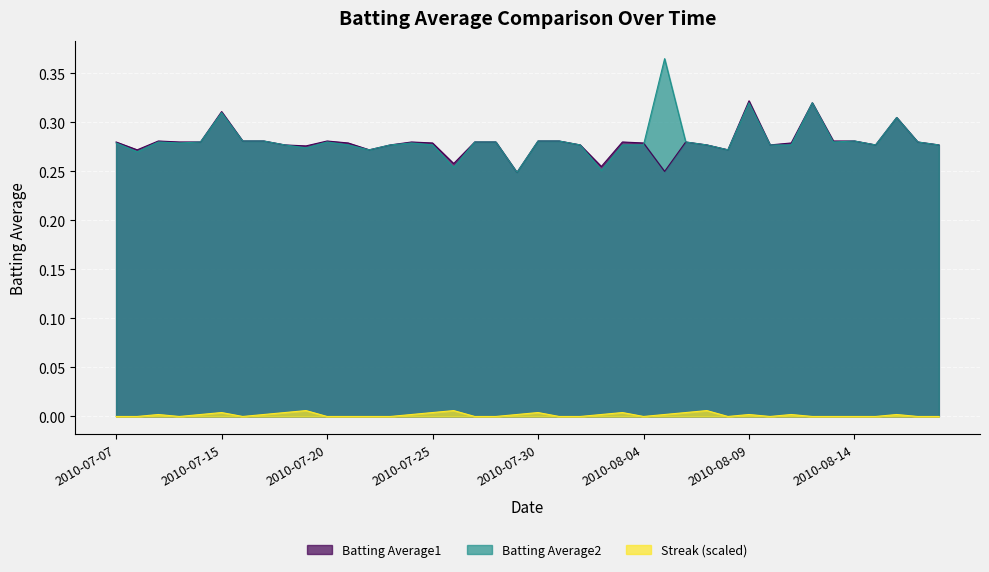

At 2010-08-11, list the series in order from smallest to largest.

Streak (scaled), Batting Average2, Batting Average1